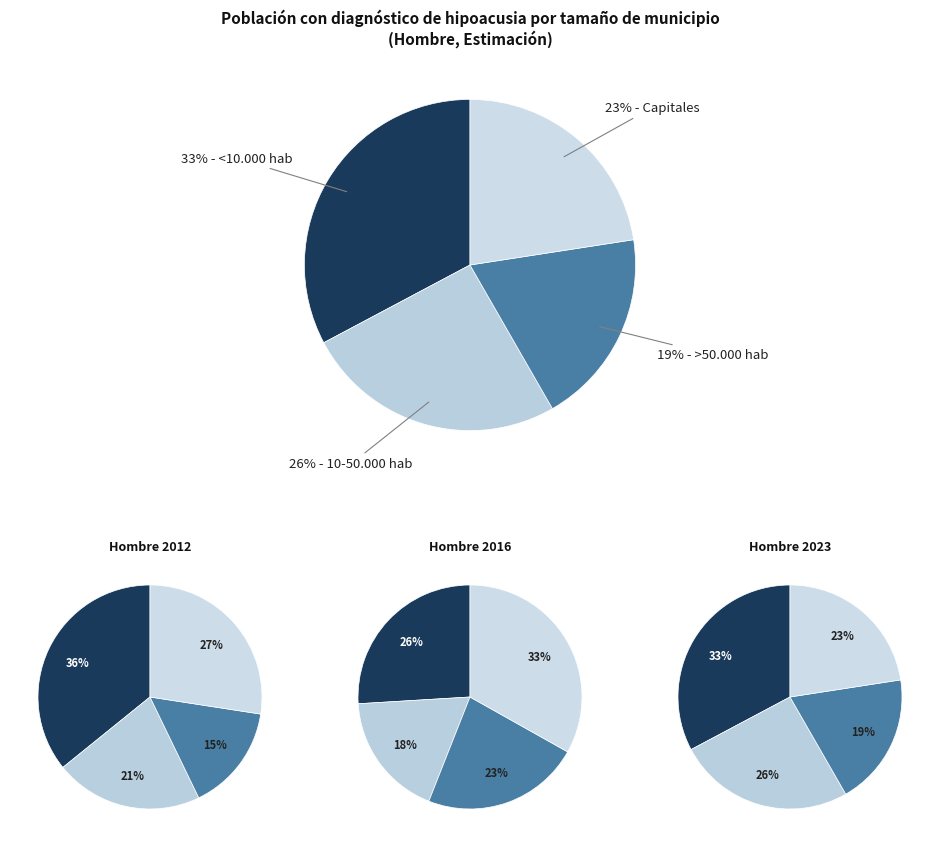

How many segments does this pie chart have?

4